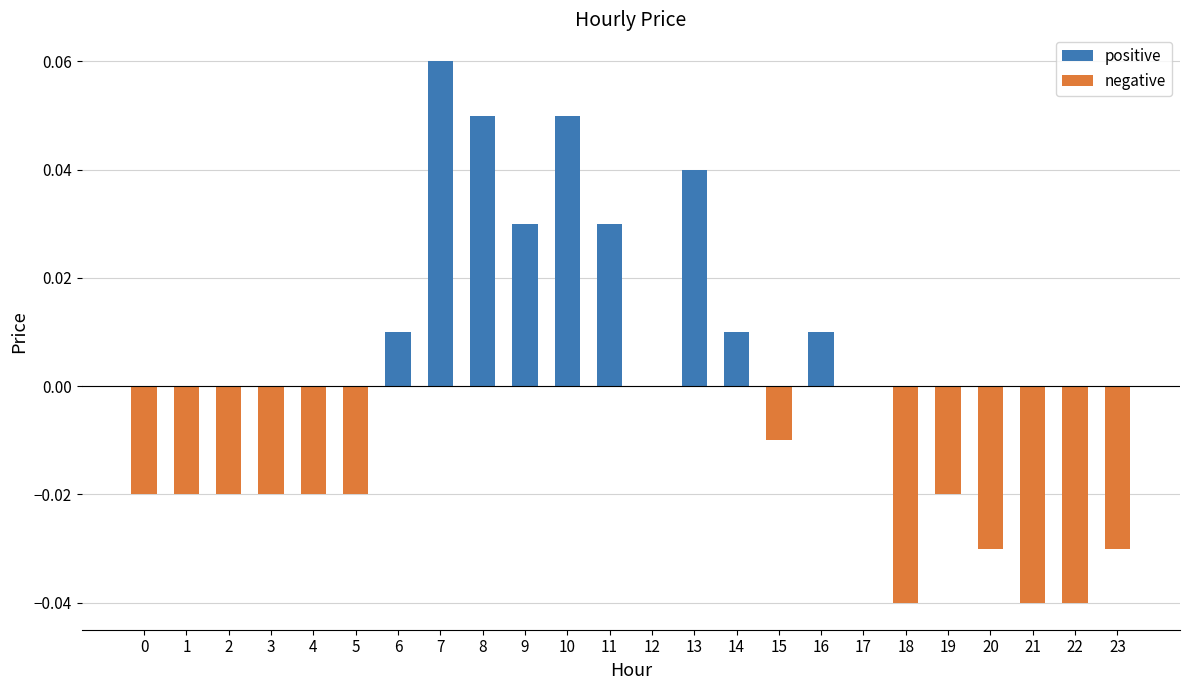

Which label corresponds to the largest value in the chart?

7